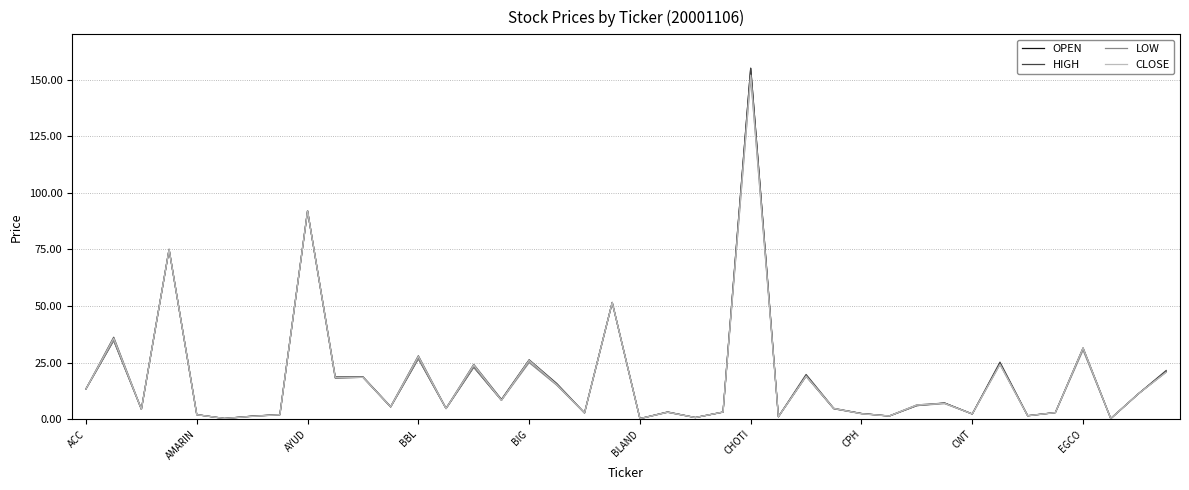

How many categories are shown in the chart?

40